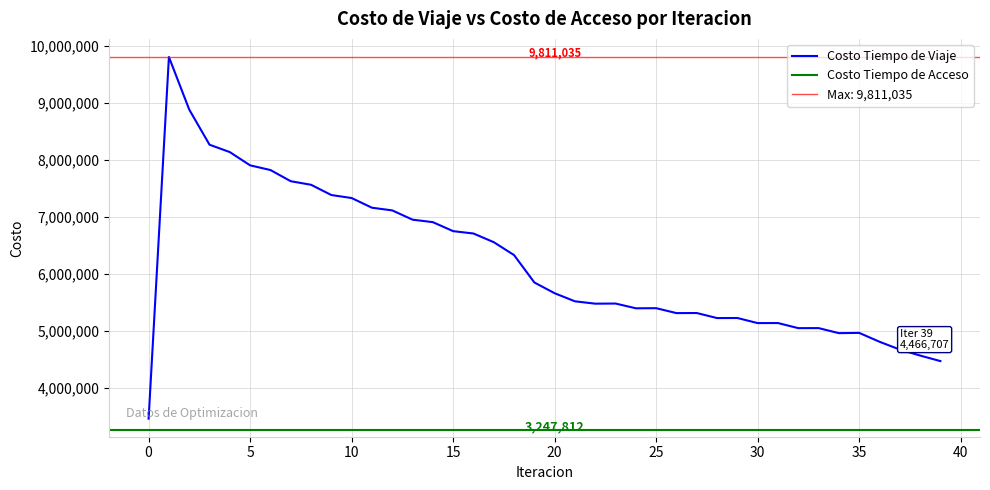

Read the value at 18.

6329683.4